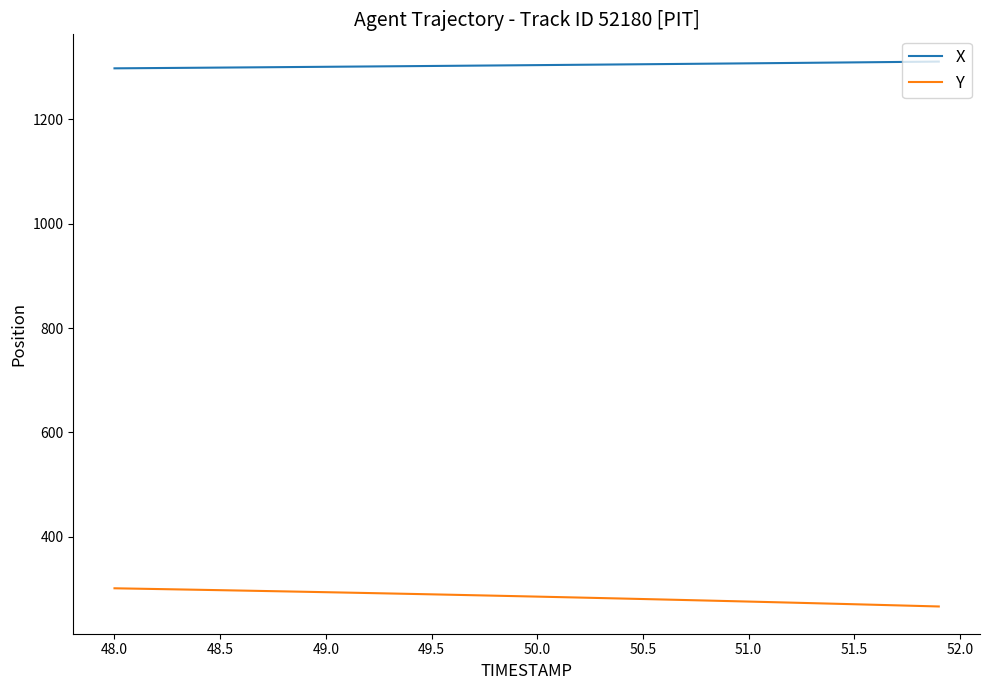

True or false: X and Y intersect in this chart.

False